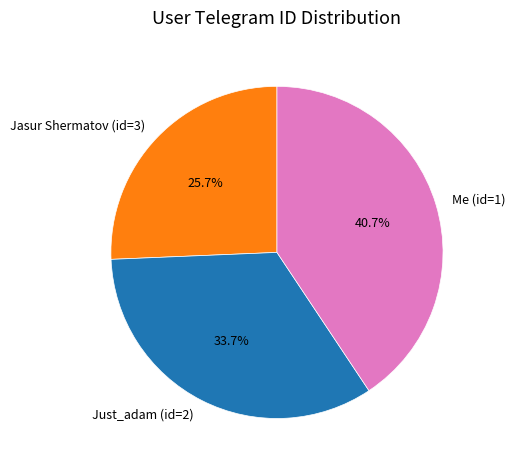

Does Just_adam (id=2) represent more than half of the total?

No